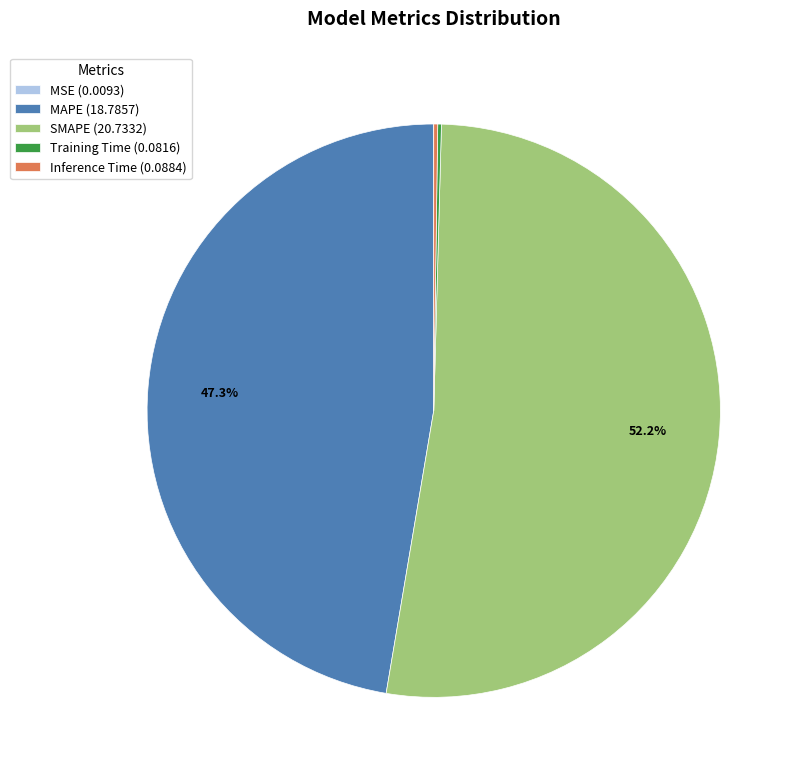

To the nearest percent, what portion does SMAPE represent?

52%